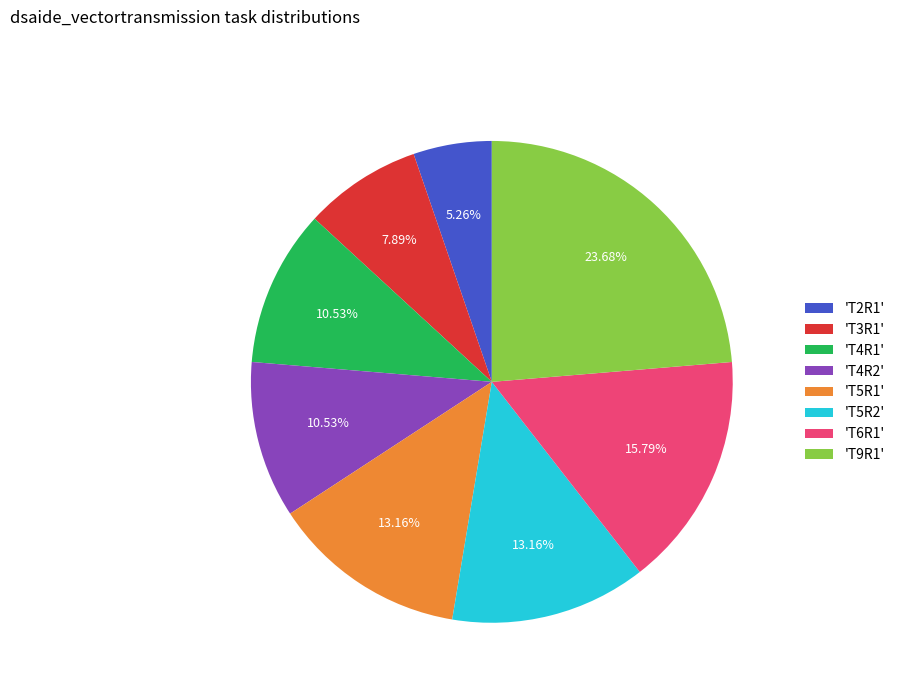

Is 'T9R1' the majority of the pie?

No